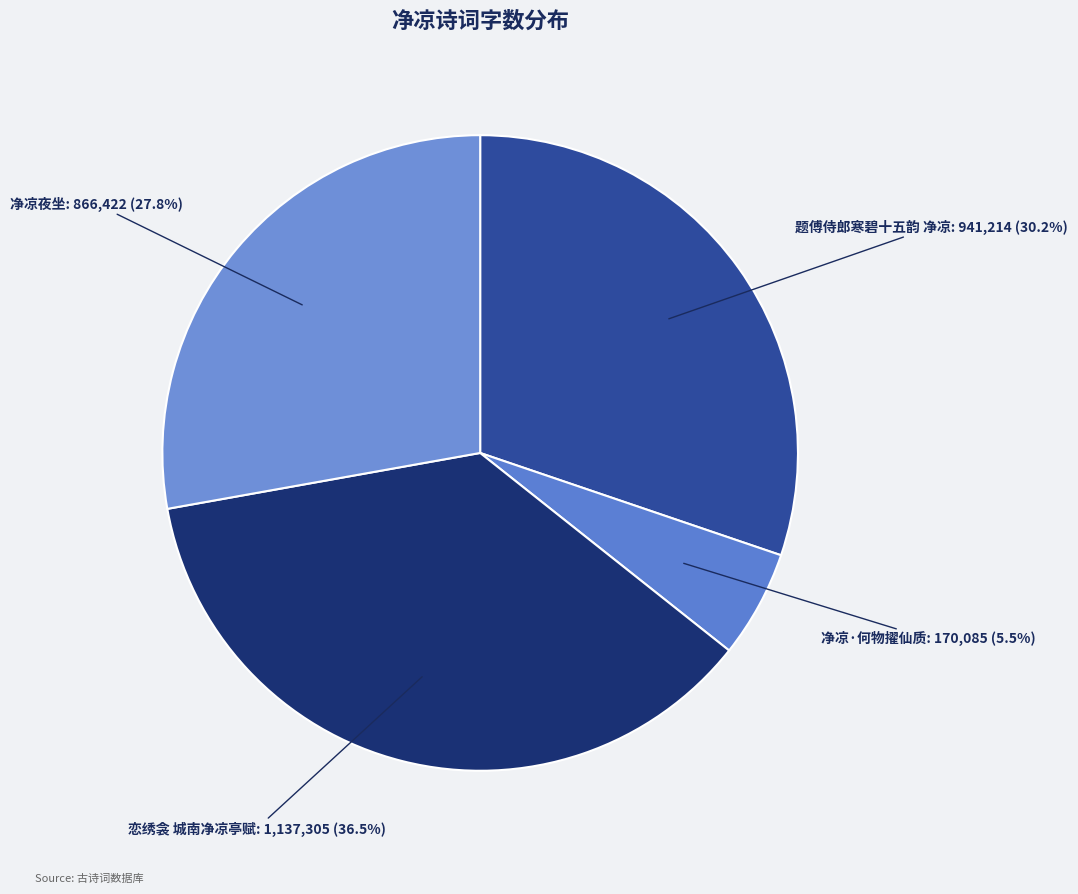

Does 题傅侍郎寒碧十五韵 净凉 account for over 50% of the chart?

No